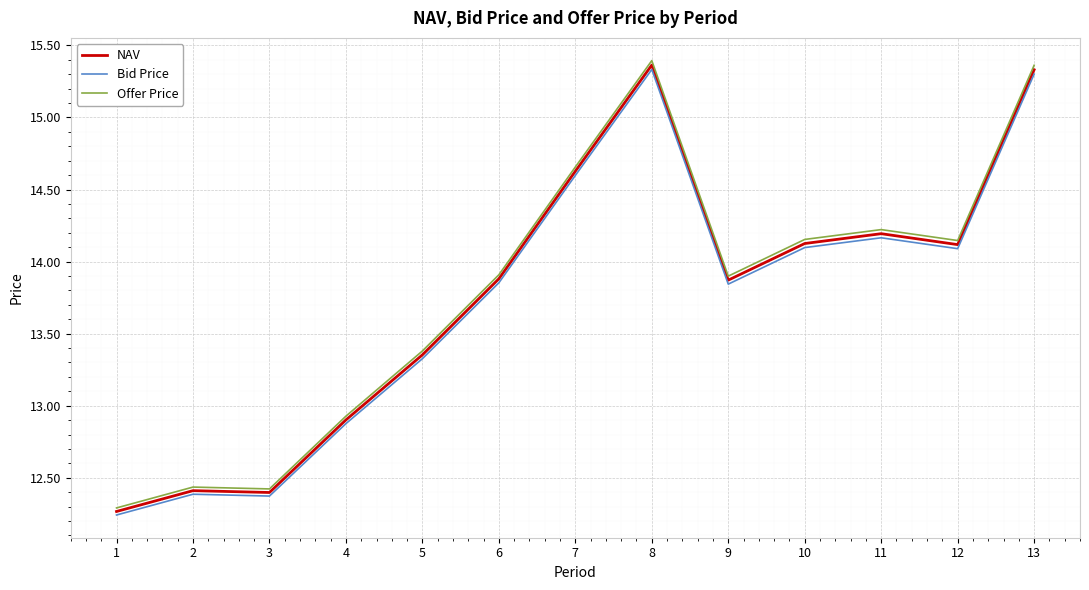

What is the lowest value of the Offer Price series?

12.3